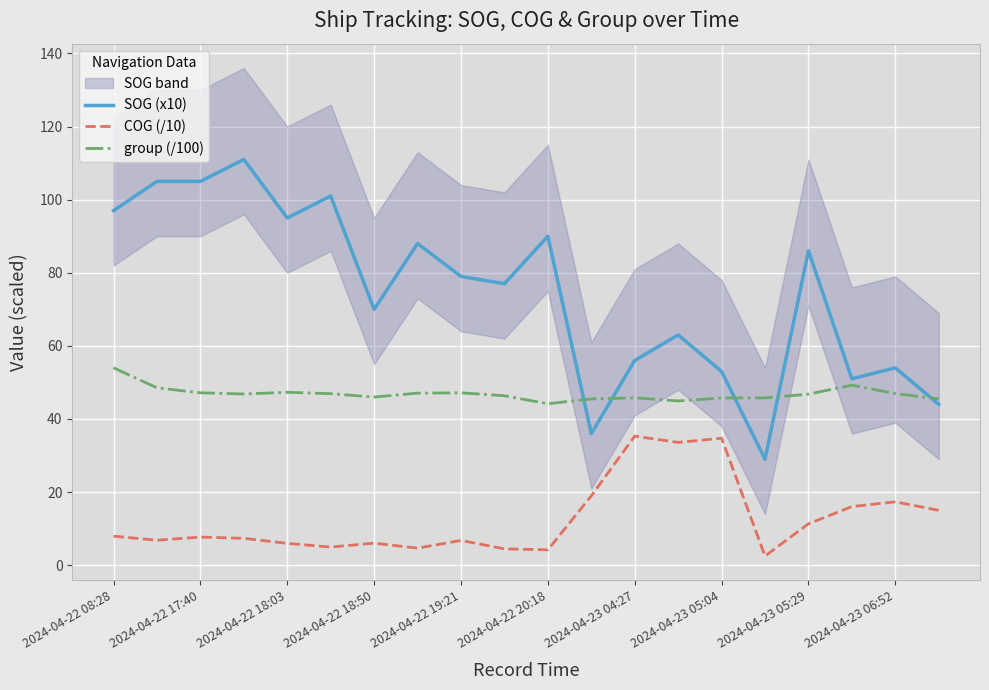

At which label does group (/100) reach its peak?

2024-04-22 08:28